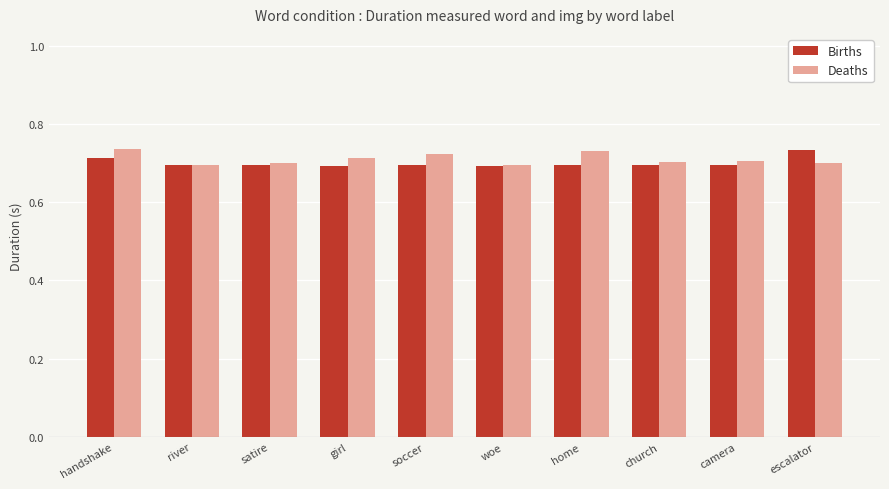

Is it true that Deaths equals 0.2 at woe?

False